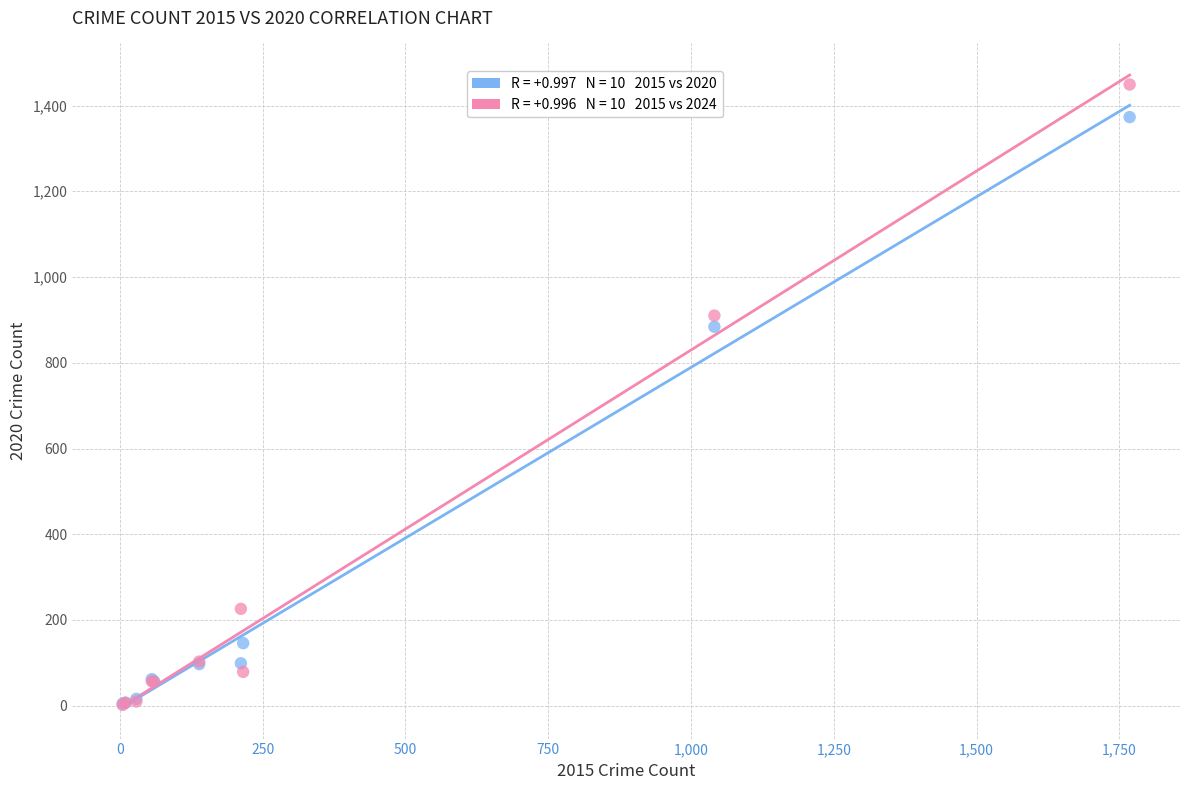

Across all series, what Y value is closest to 725?

884